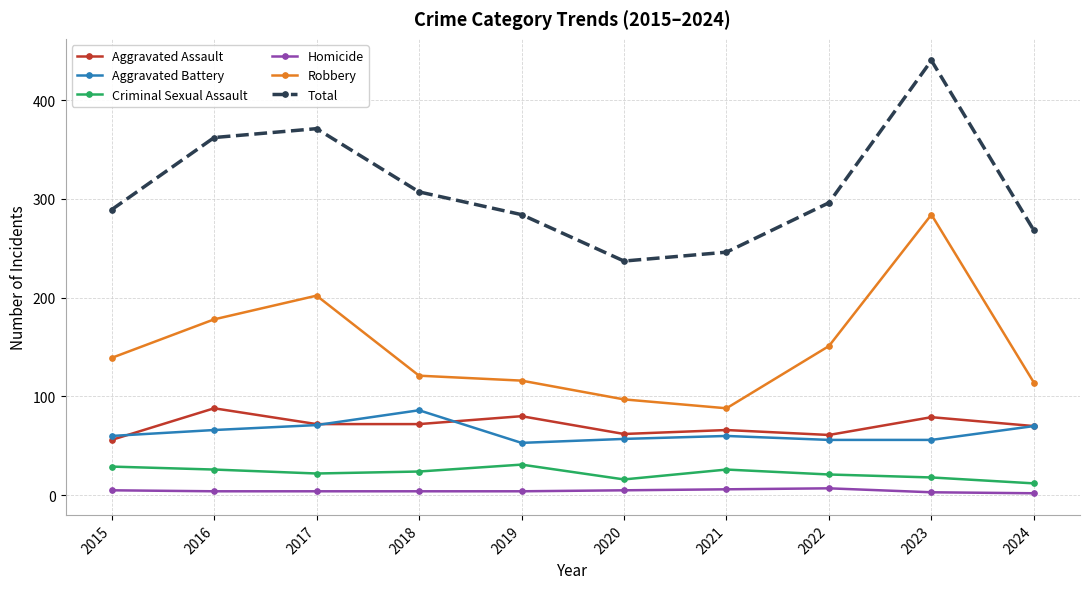

What is the average value of the Aggravated Battery series?

64